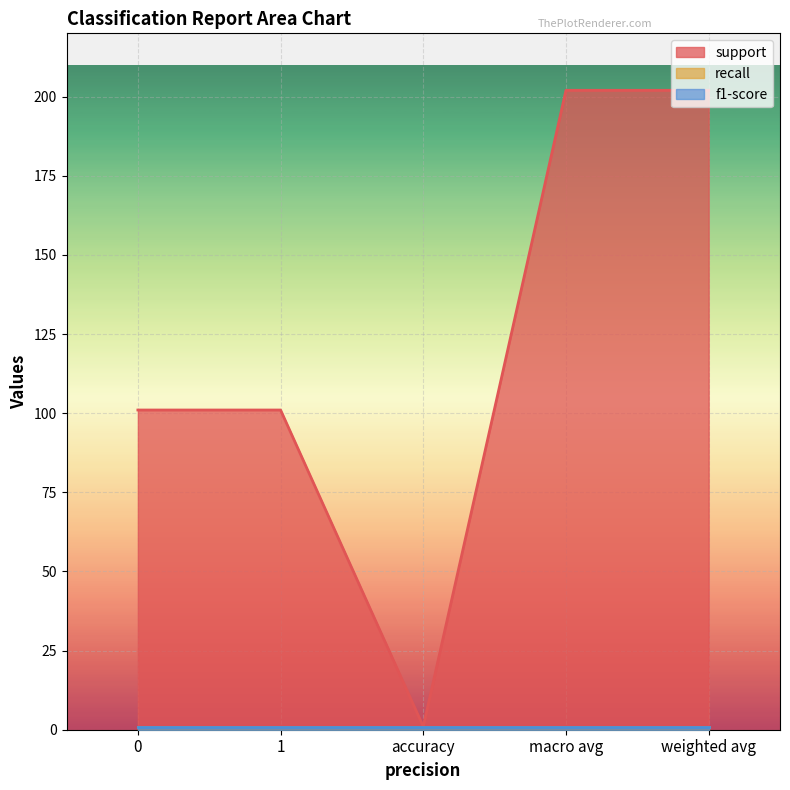

Reading left to right, what are all the values shown in this chart?

support: 0=101	1=101	accuracy=1	macro avg=202	weighted avg=202
recall: 0=1	1=1	accuracy=1	macro avg=1	weighted avg=1
f1-score: 0=1	1=1	accuracy=1	macro avg=1	weighted avg=1